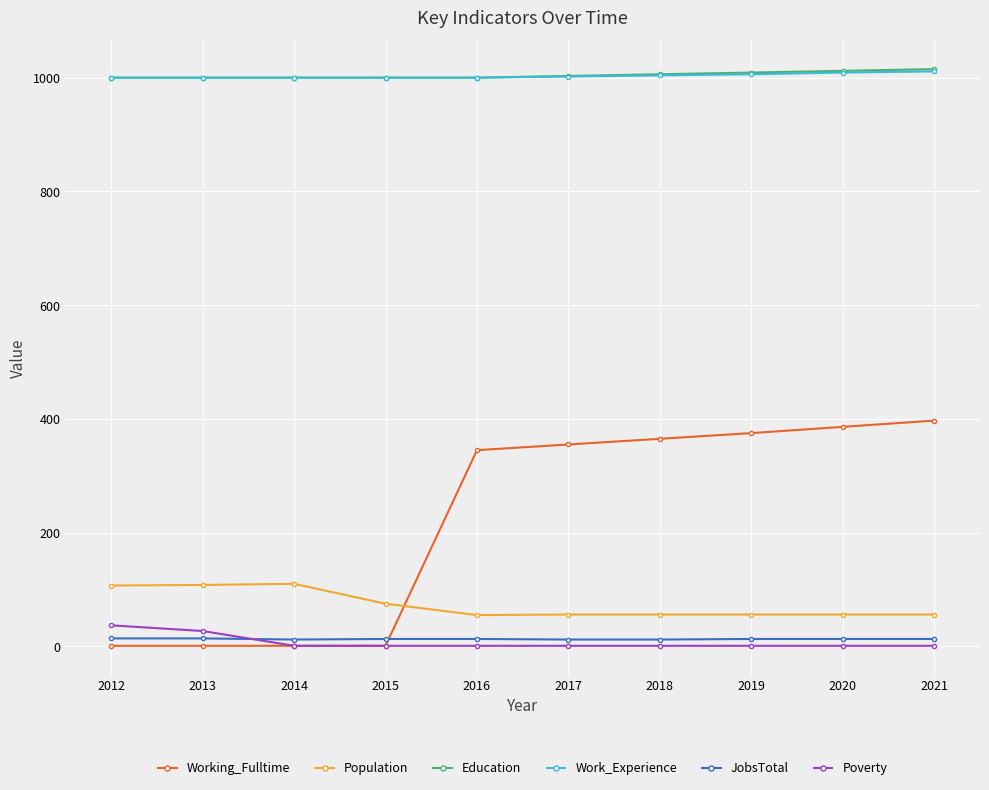

True or false: Education has a value of 1012 at 2020.

True